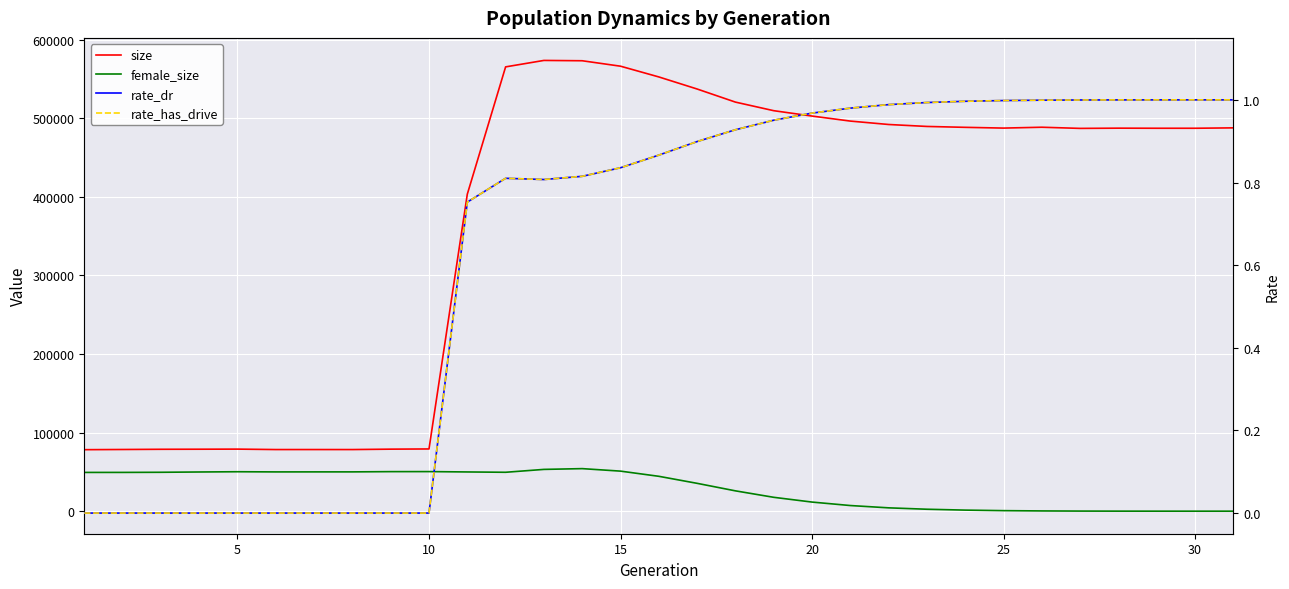

Rank the series by their maximum value, from highest to lowest.

size, female_size, rate_dr, rate_has_drive